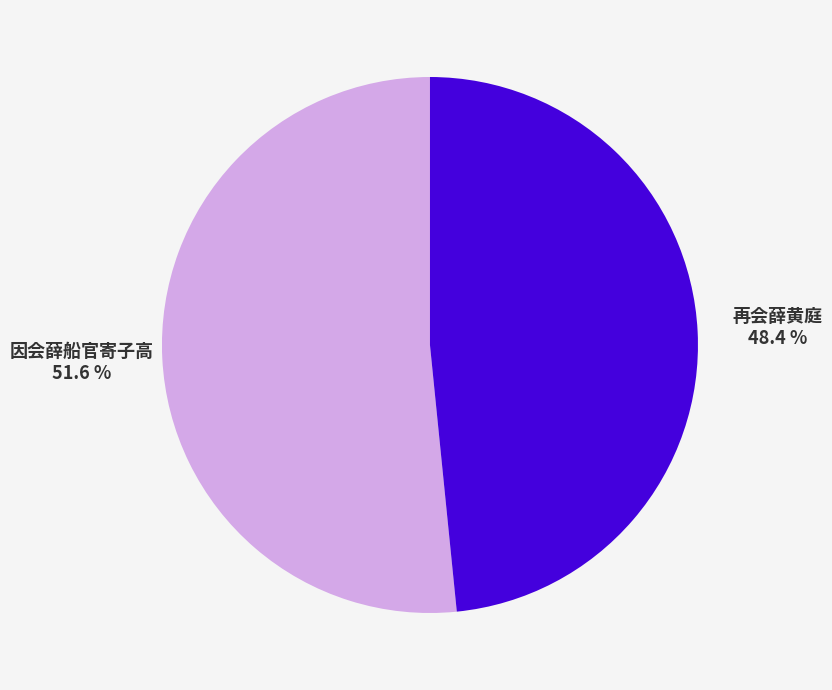

To the nearest percent, what percentage of the pie is 再会薛黄庭?

48%